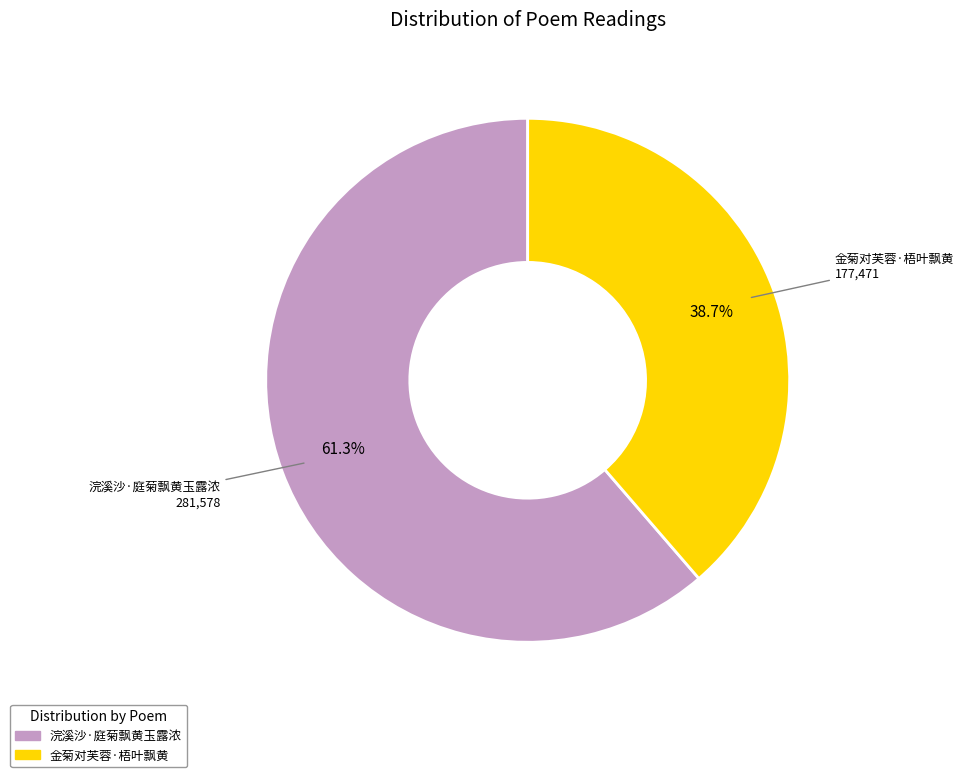

To the nearest percent, what is the difference between the largest and smallest slice percentages?

23%